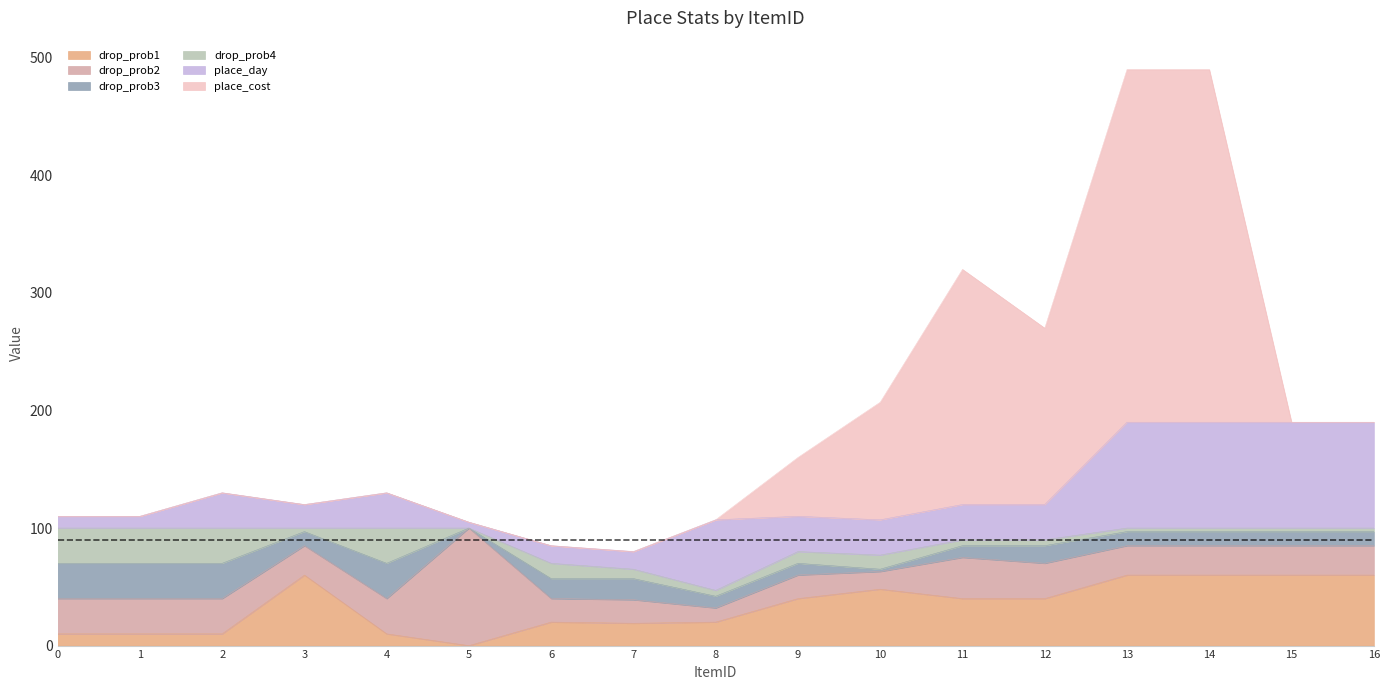

What are all the series names shown in the legend?

drop_prob1, drop_prob2, drop_prob3, drop_prob4, place_day, place_cost